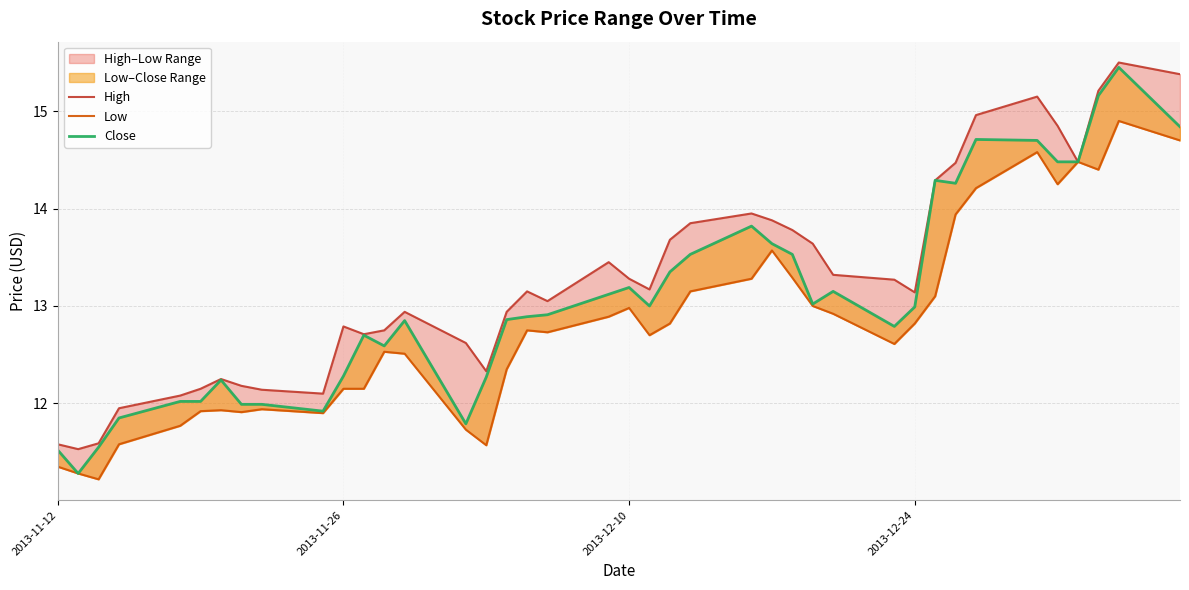

True or false: High and Low intersect in this chart.

False